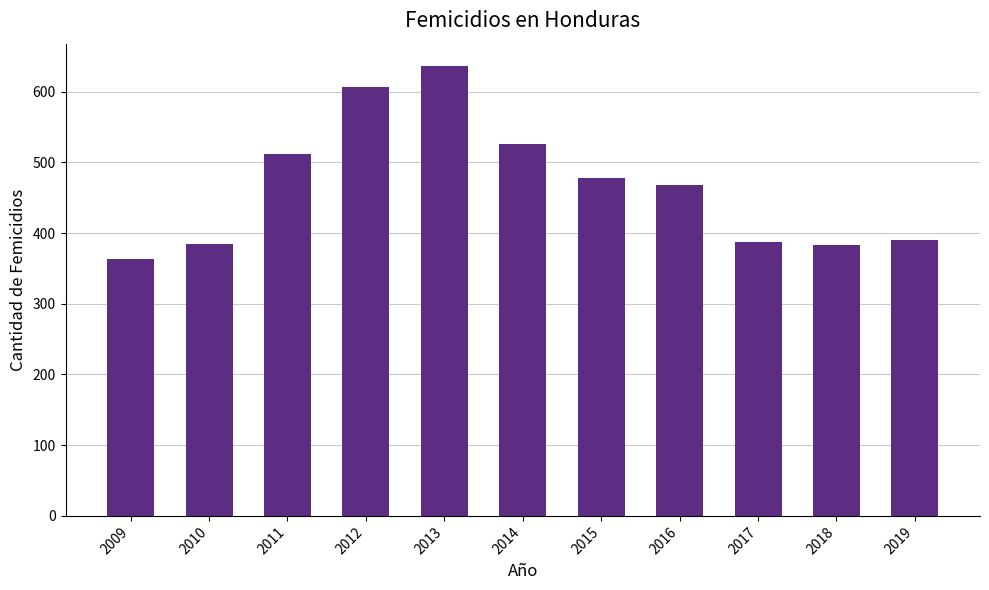

Where is the data nearest to the value 499?

2011